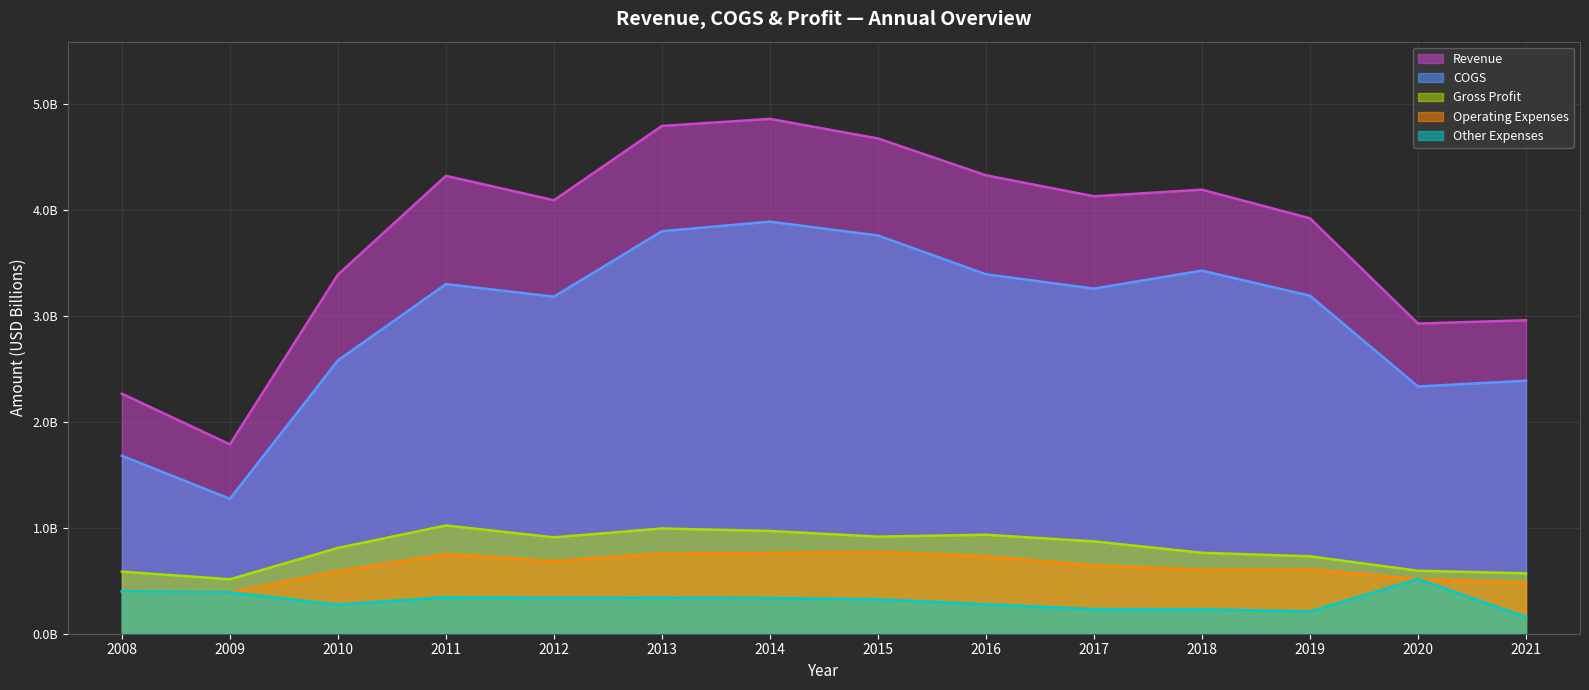

At which category is the sum across all series the highest?

2014